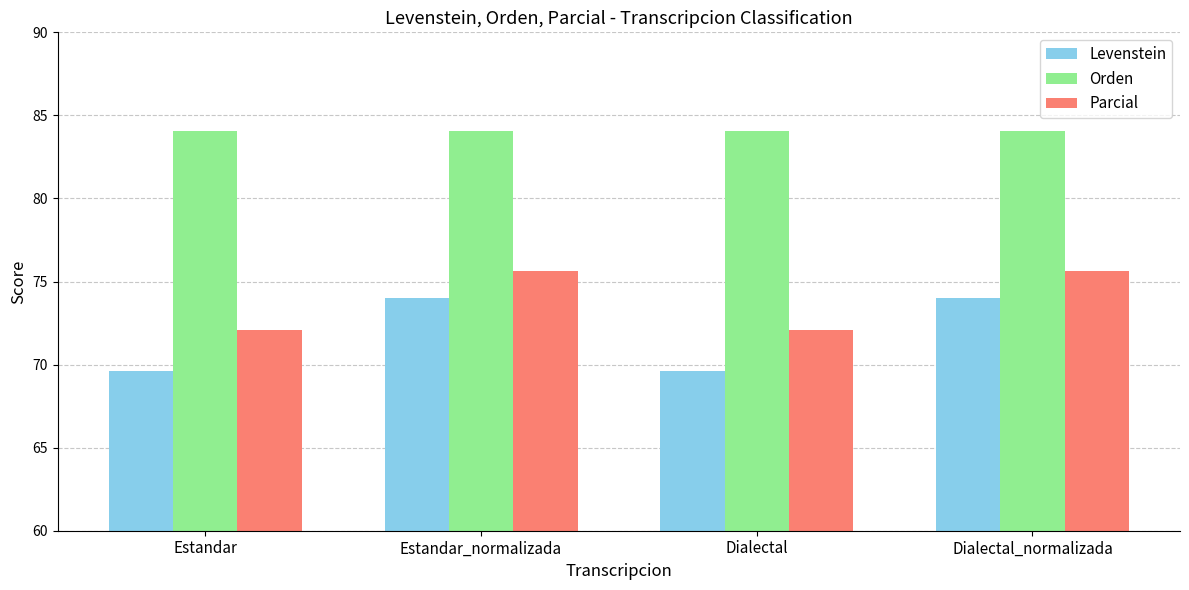

Which series changed the most between Dialectal and Dialectal_normalizada?

Levenstein